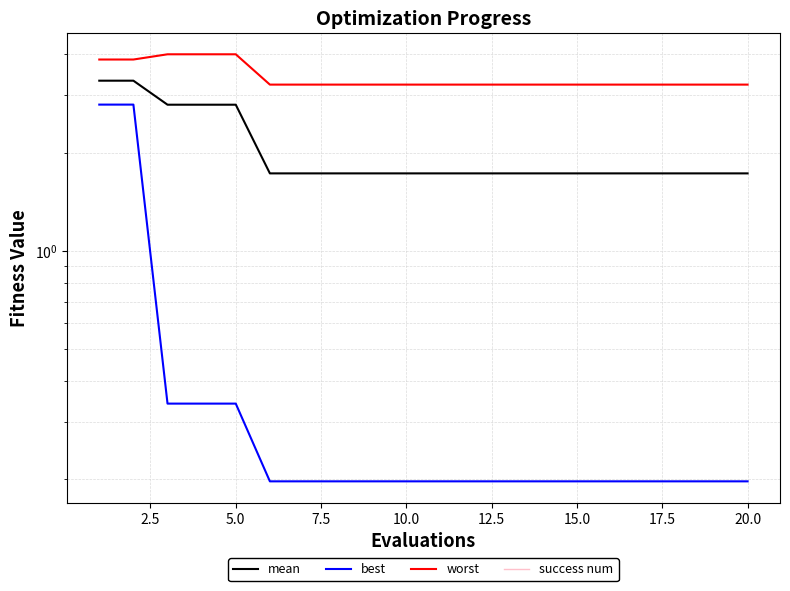

Between 20.0 and 22.5, which series saw the biggest shift?

mean